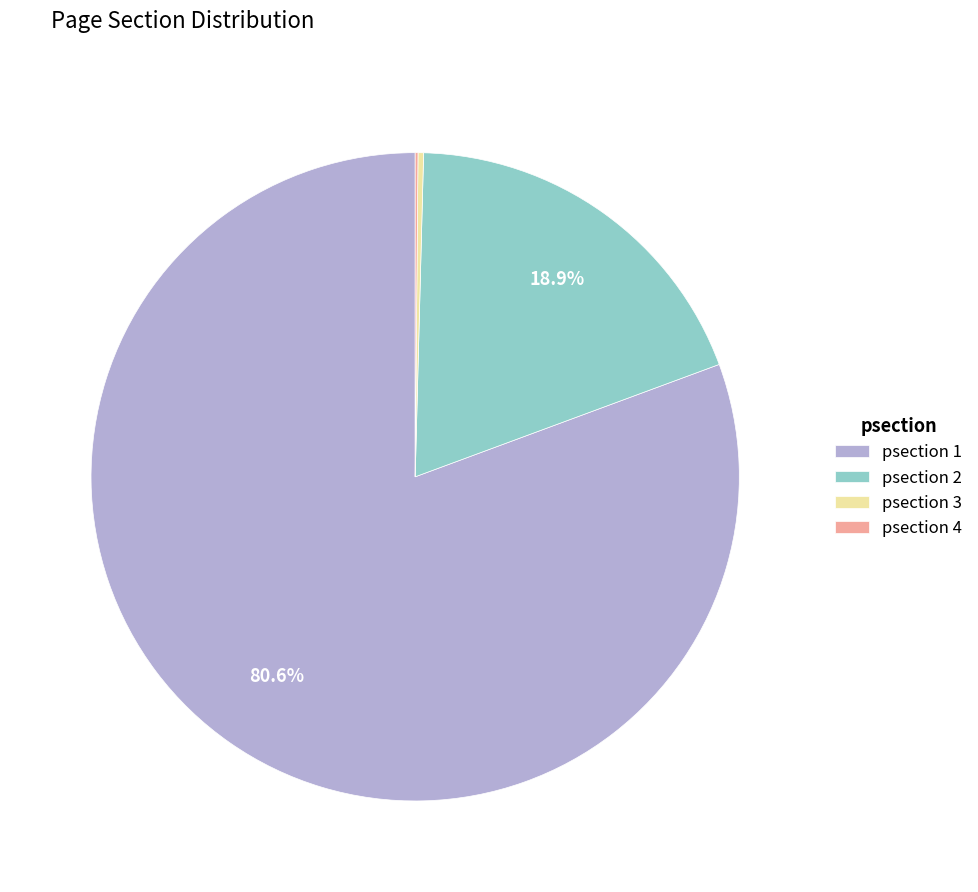

To the nearest percent, what percentage of the pie is psection 2?

19%